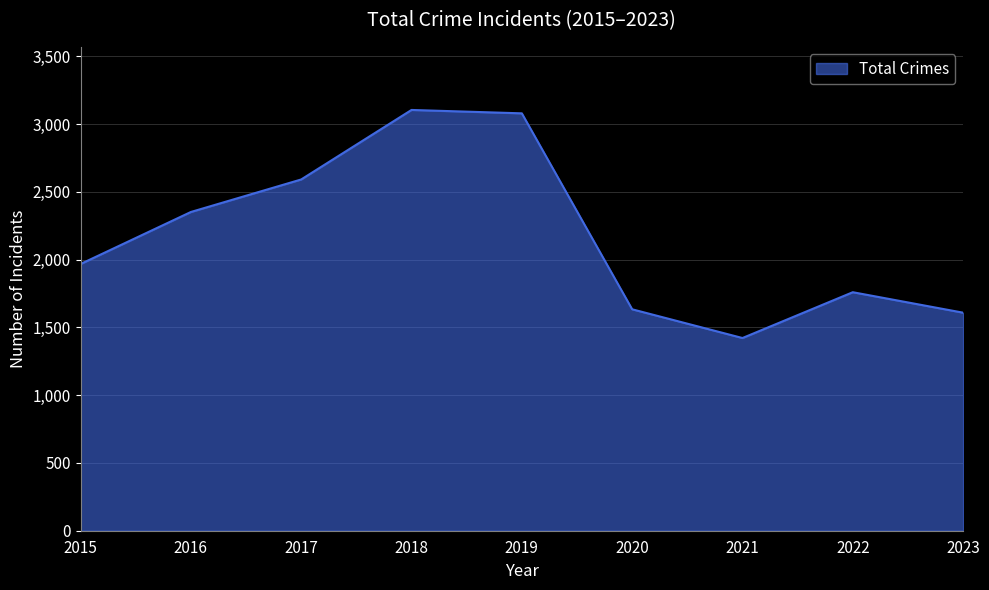

The value at 2019 is 3080. True or false?

True